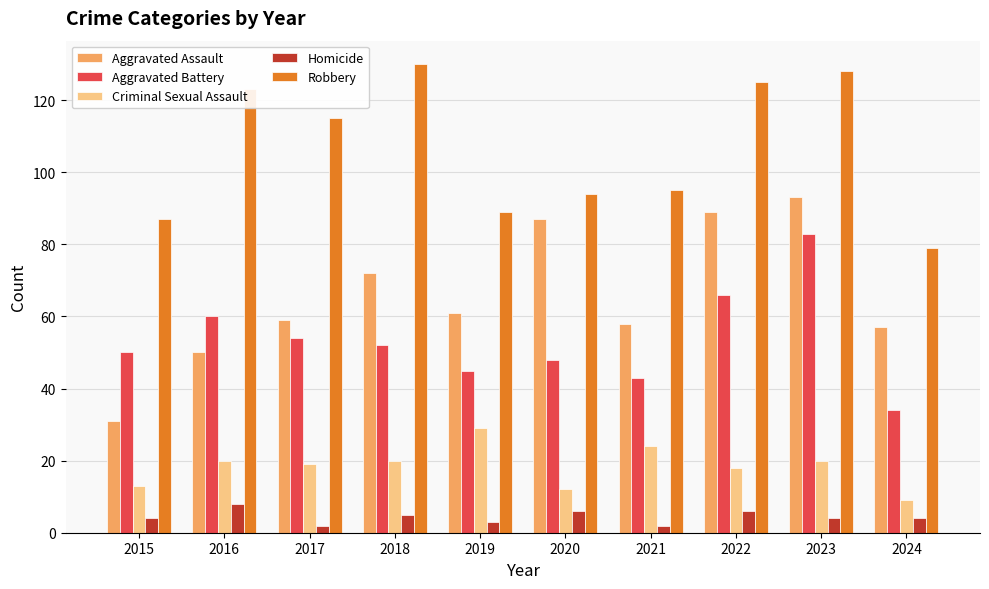

The Robbery series shows 50 at 2023. True or false?

False